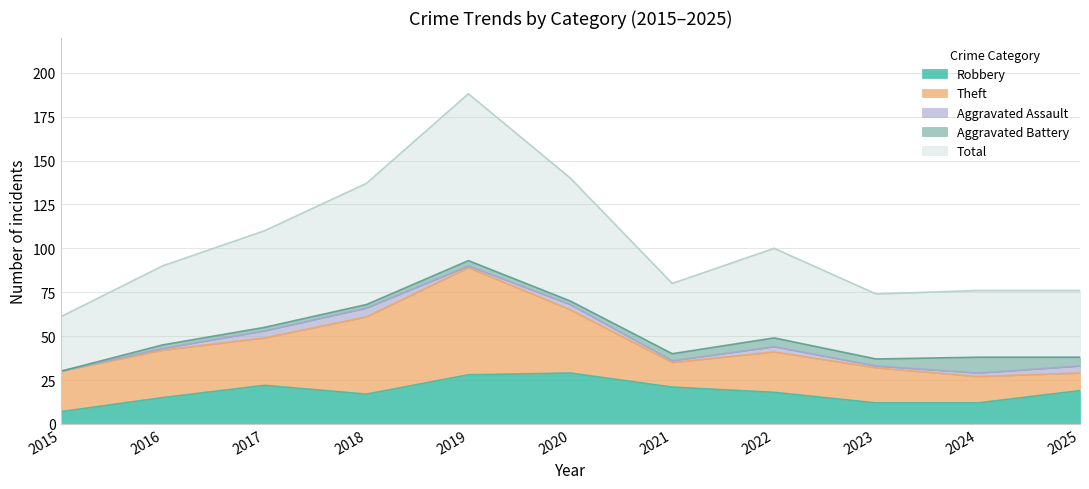

True or false: Robbery and Aggravated Battery cross at least once.

False